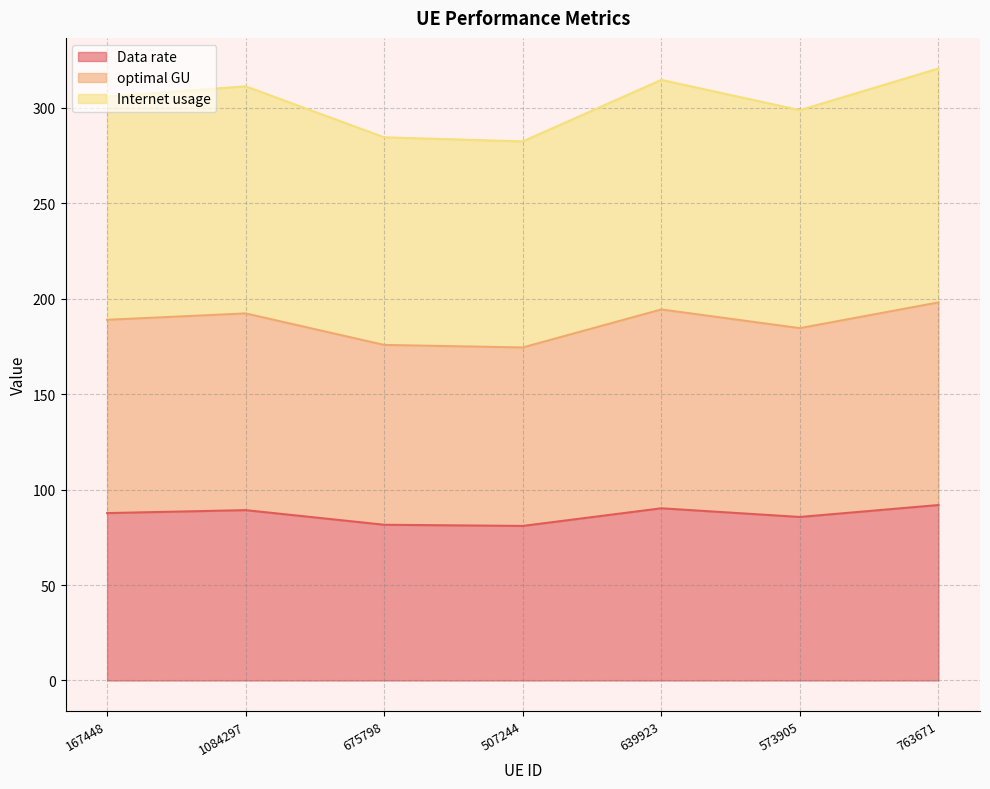

What is the difference between the maximum and minimum values in the Data rate series?

11.0